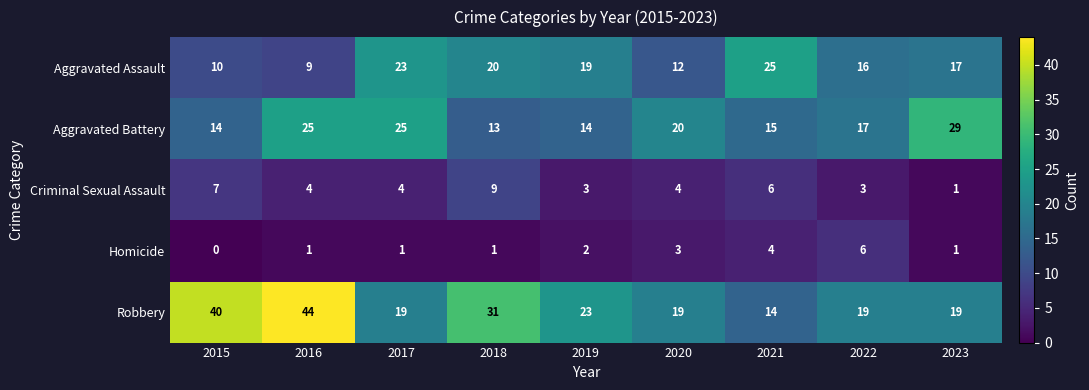

Where is Robbery nearest to the value 29?

2018